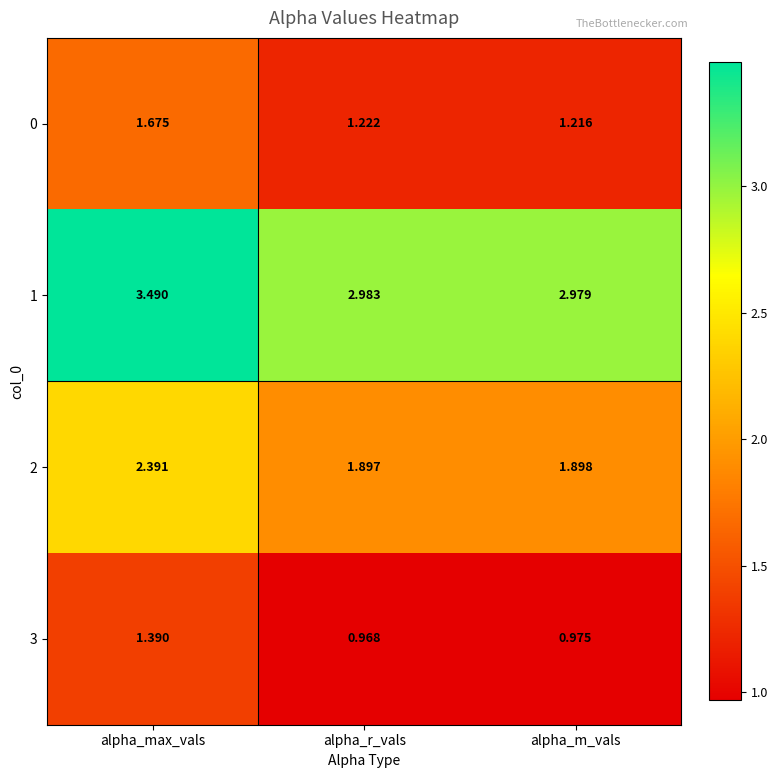

Count the number of data series in this chart.

4